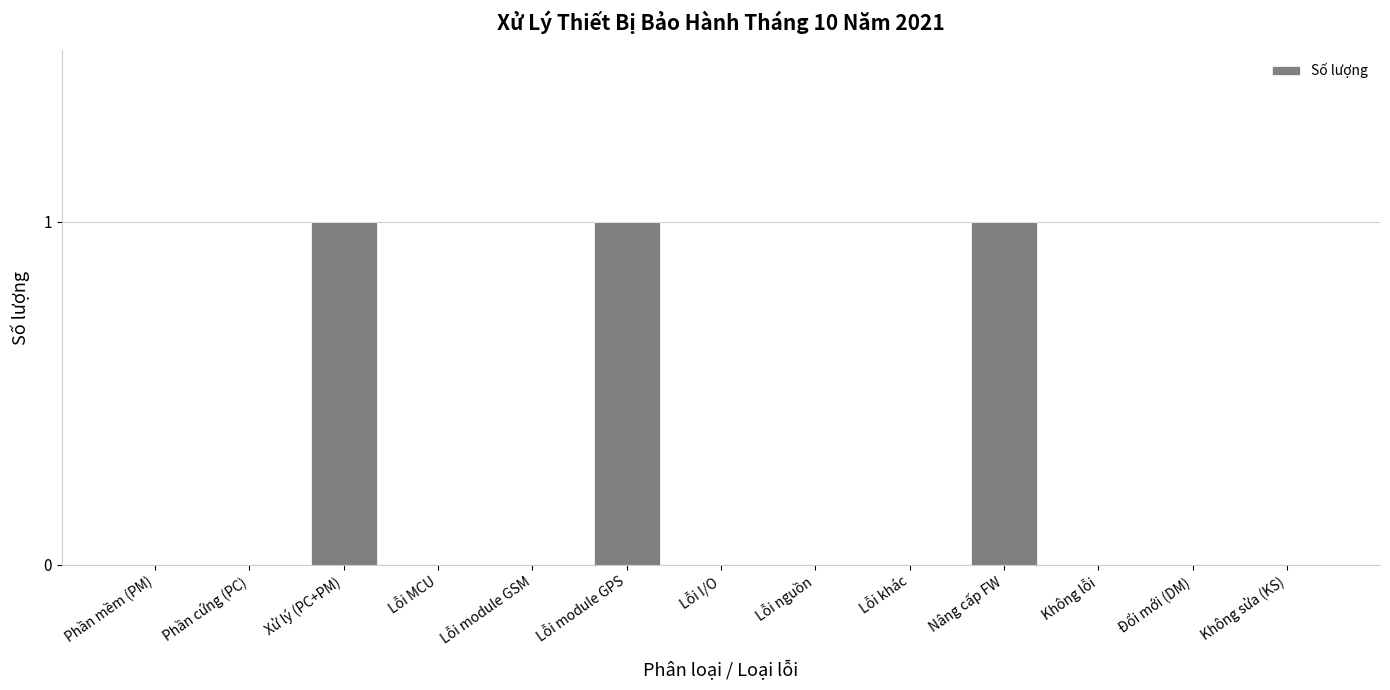

How many values are between 0 and 1?

13